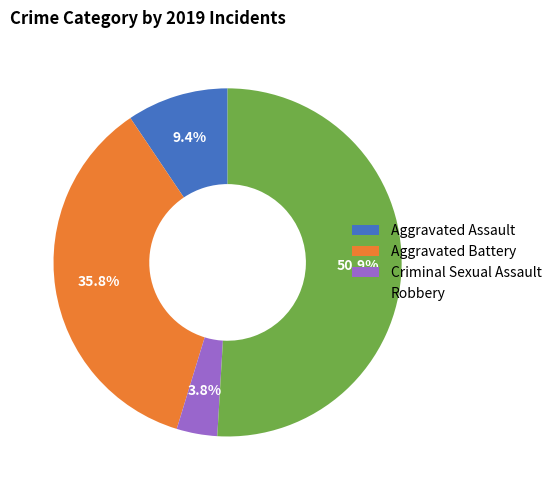

The Robbery slice represents 51% of the pie. True or false?

True